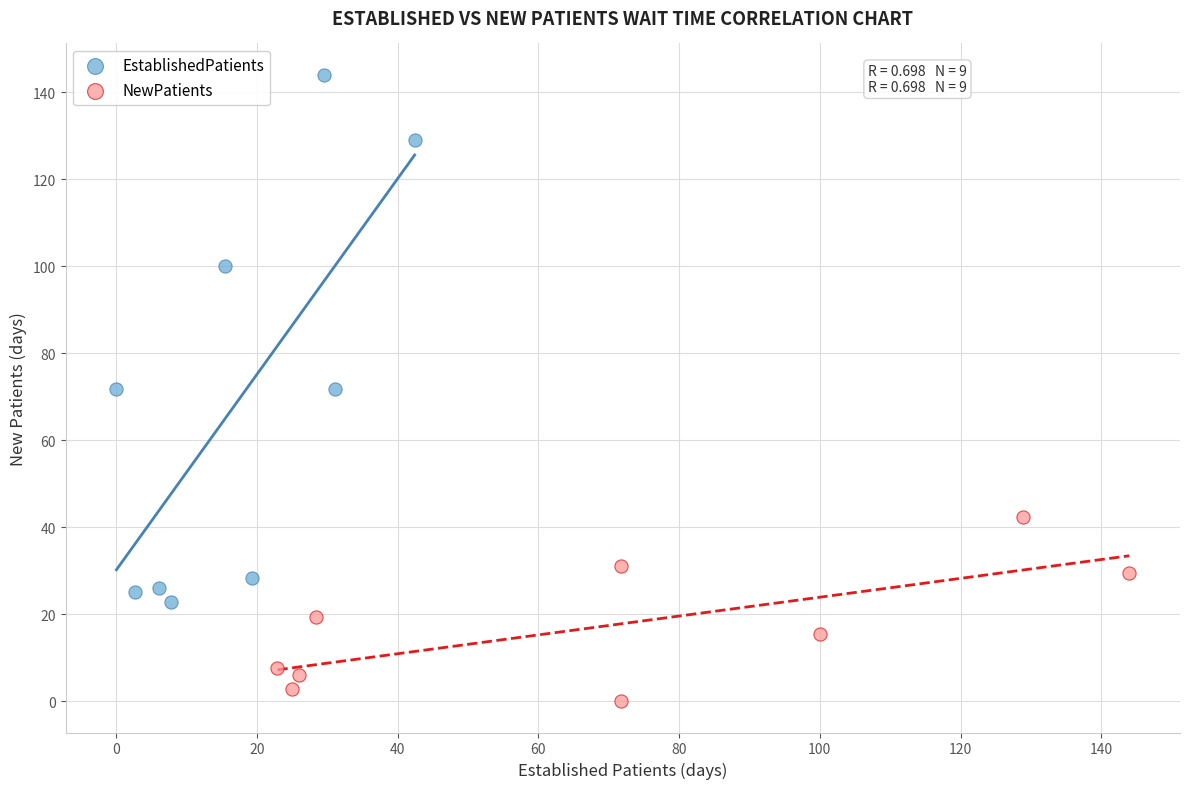

Which series has the largest Y range (max minus min)?

EstablishedPatients